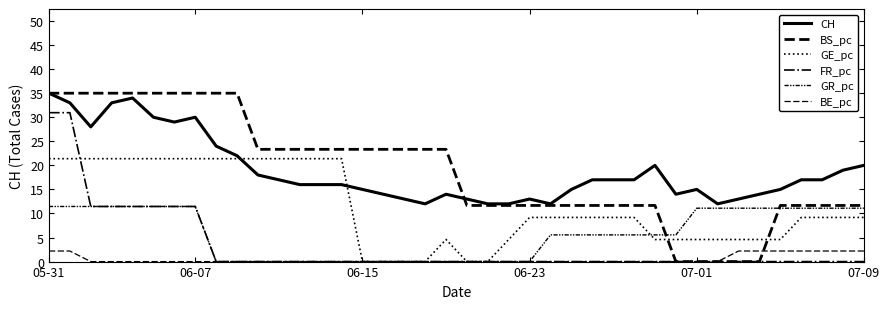

What is the label of the 31st point from the right?

9